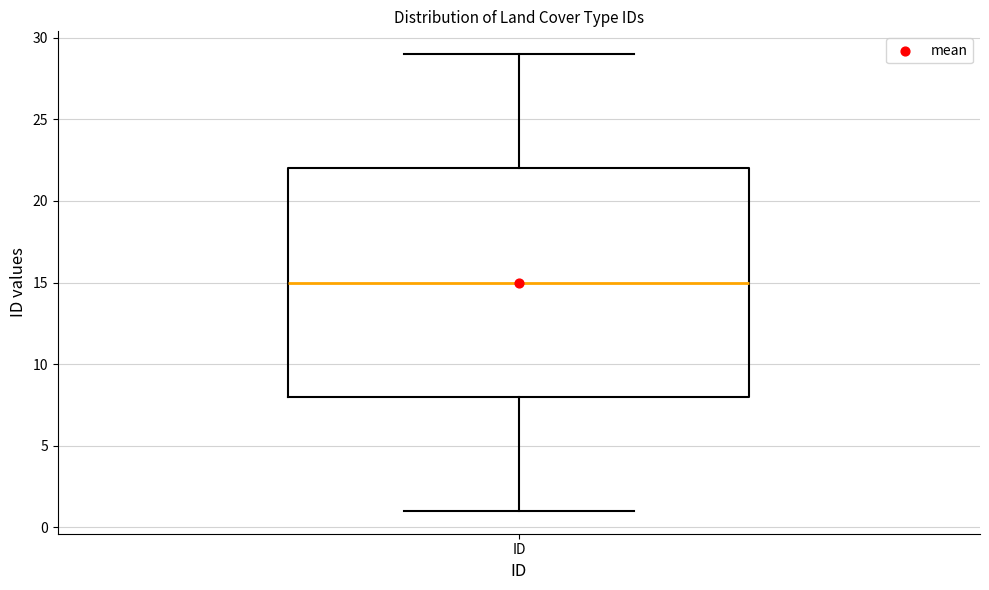

Where does the median line of the box for ID sit on the y-axis? The values are not printed on the chart, so give them approximately, as read against the axis.

15